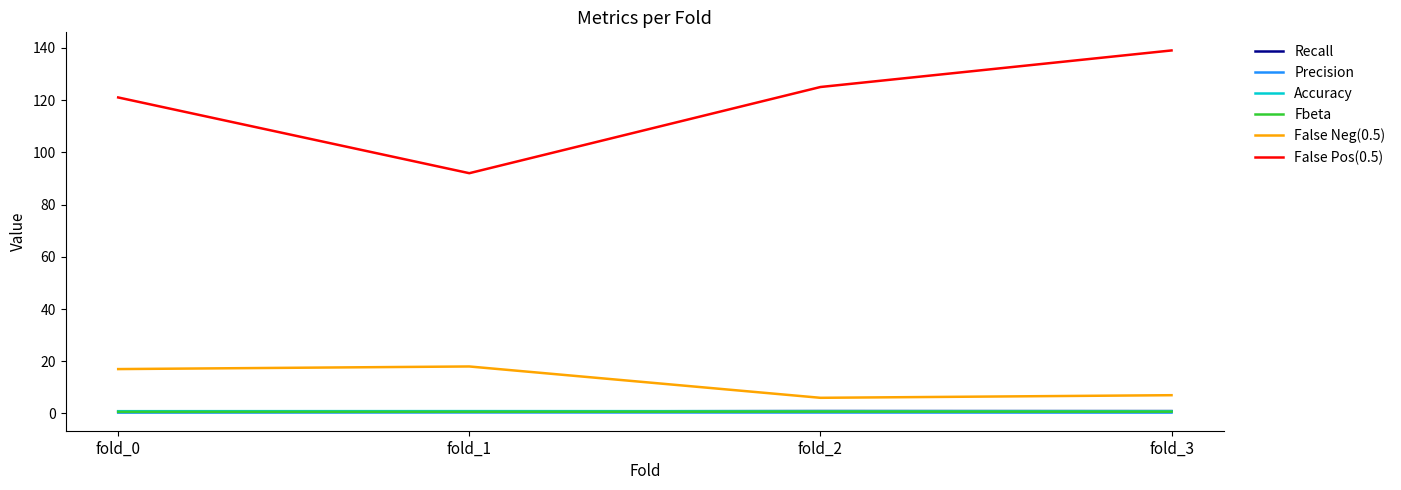

What is the difference between the maximum and minimum values in the False Pos(0.5) series?

47.0